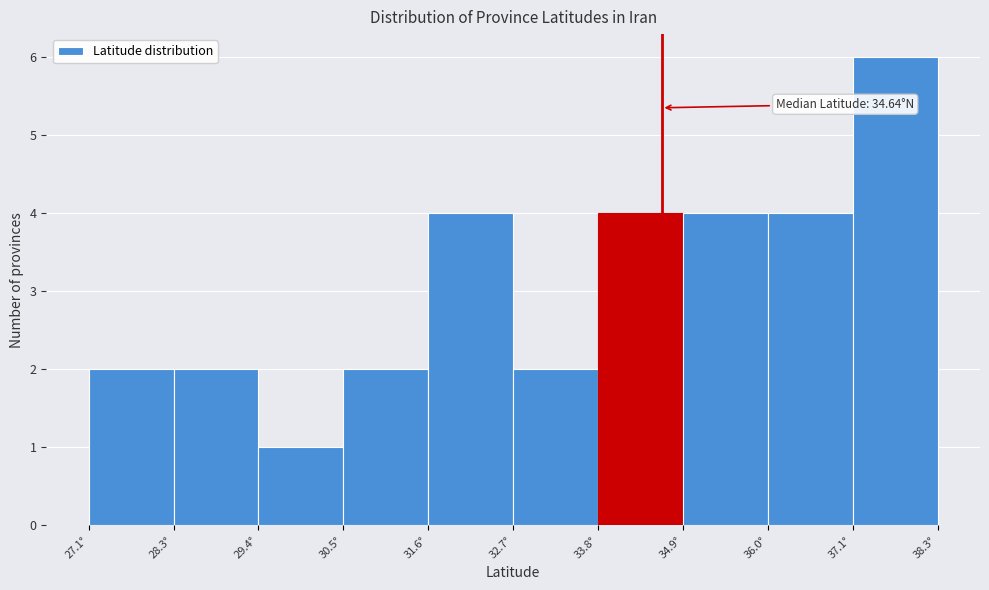

Which range on the x-axis has the tallest bar?

37.2 to 38.2